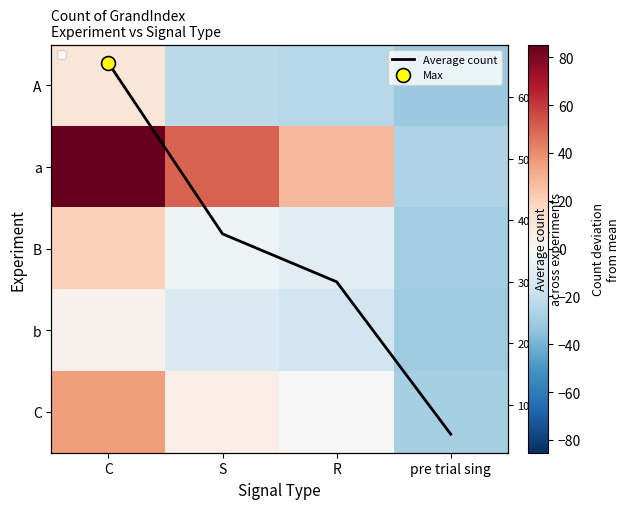

What is the sum of all Average count values?

138.6